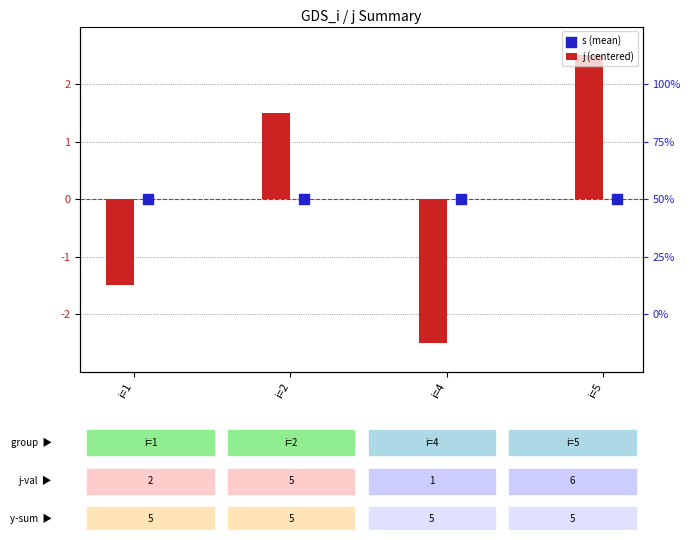

Which series has the largest Y range (max minus min)?

j (centered)